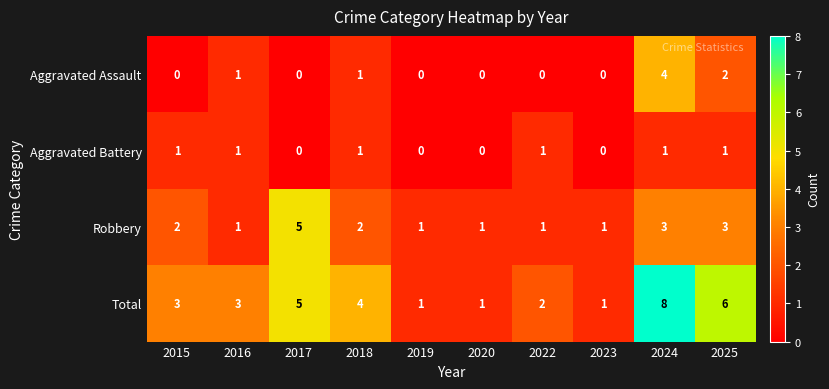

Which series has the largest total across all categories?

Total